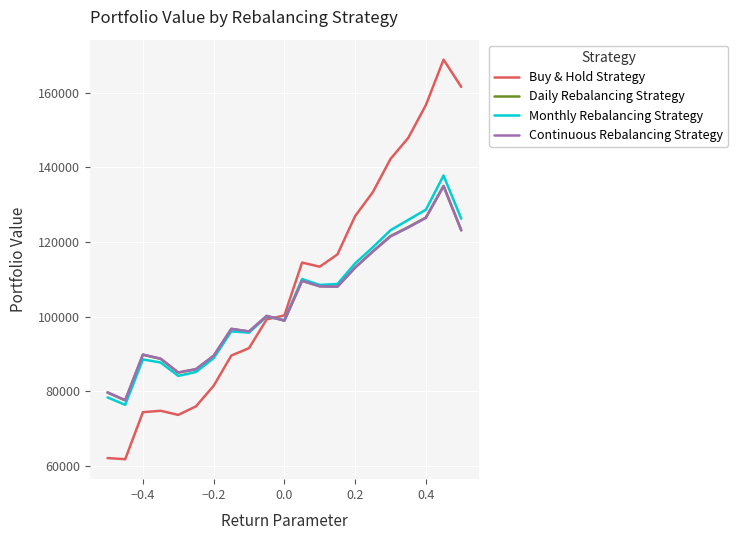

What is the minimum value shown in the chart?

61769.5